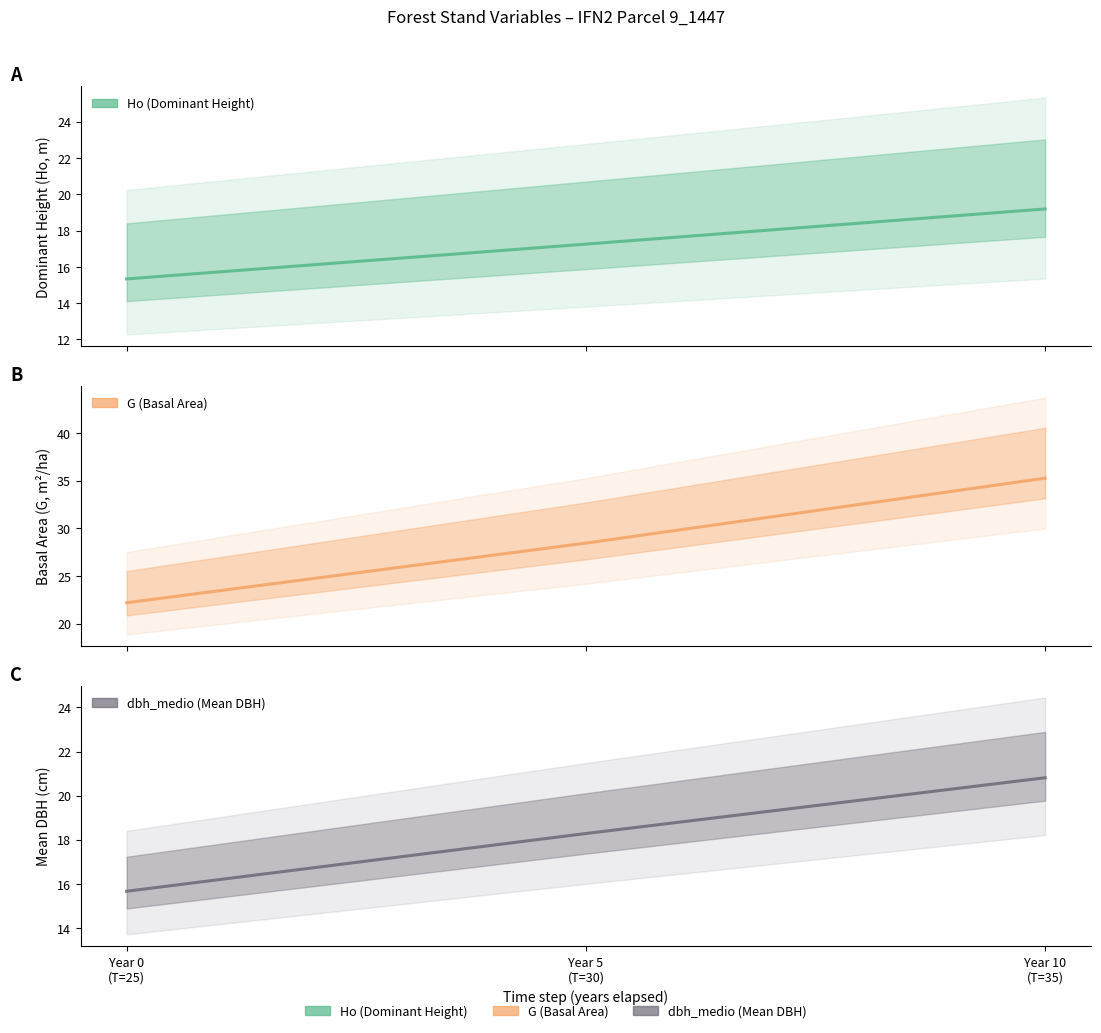

What is the label of the 3rd point from the right?

Year 0
(T=25)